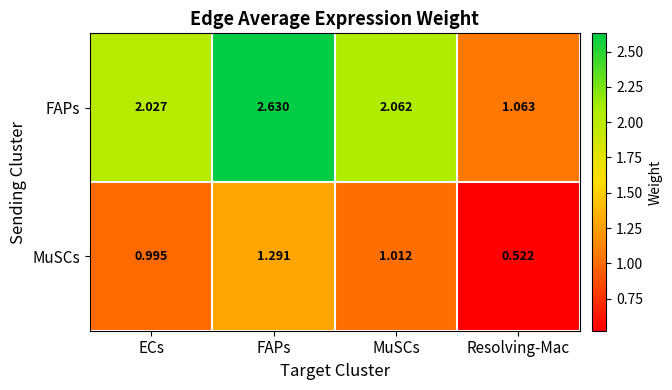

At which label does FAPs first exceed 2?

ECs